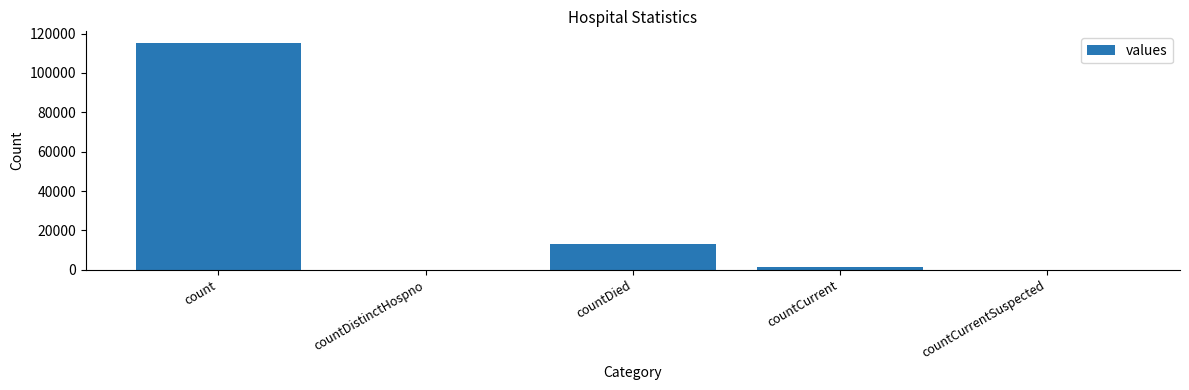

The value at countCurrentSuspected is 77622. True or false?

False